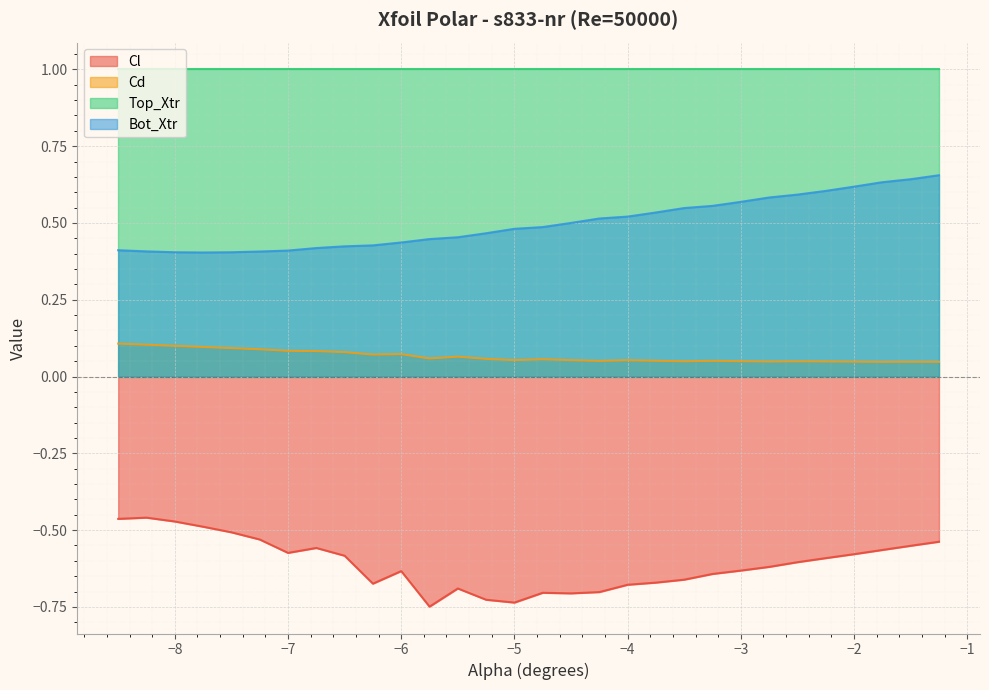

What are all the series names shown in the legend?

Cl, Cd, Top_Xtr, Bot_Xtr